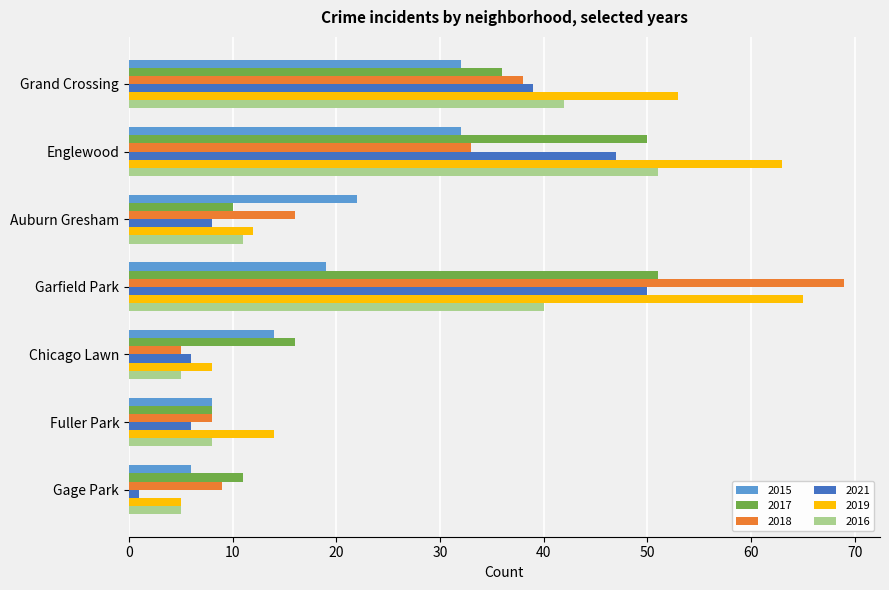

The 2015 series shows 8 at Fuller Park. True or false?

True